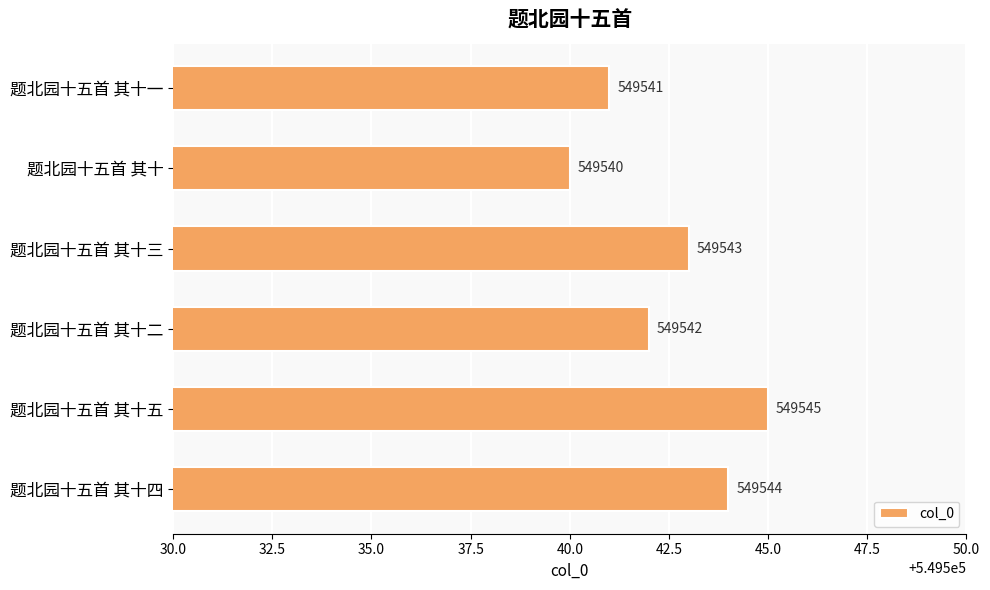

How many data points are less than 549543?

3